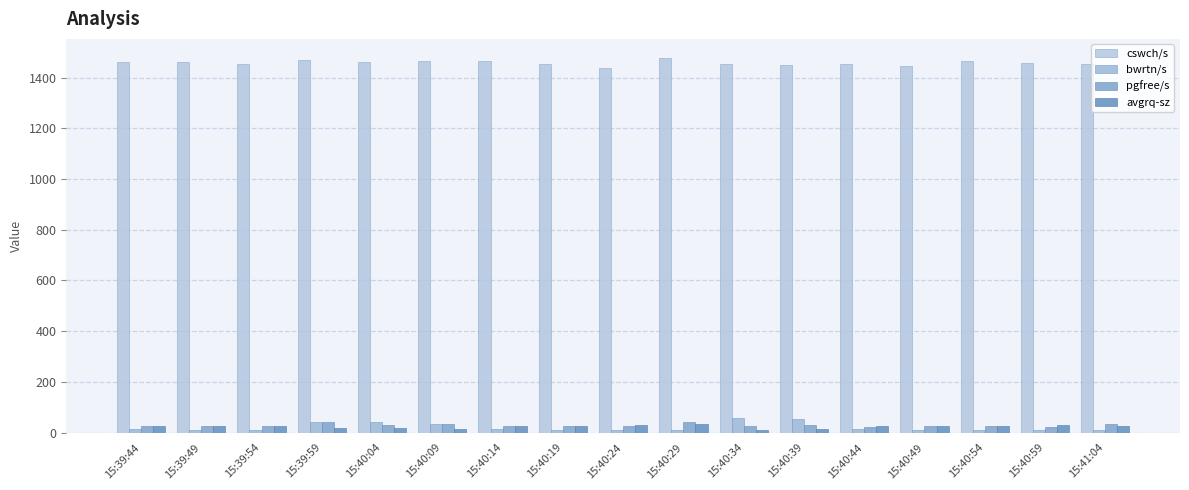

List the series in order of their peak value, highest first.

cswch/s, bwrtn/s, pgfree/s, avgrq-sz